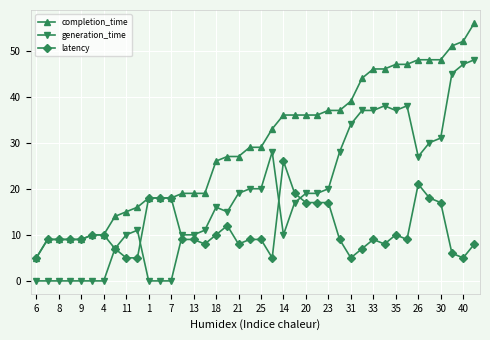

How many series are shown in this chart?

3